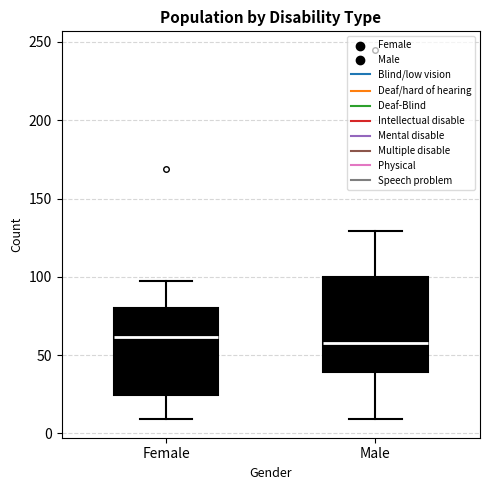

Reading left to right, read every box against the y-axis: the position of its median line, the range the box covers, and the ends of its whiskers. The values are not printed on the chart, so give them approximately, as read against the axis.

Female: median 60, box 25 to 80, whiskers 10 to 95
Male: median 60, box 40 to 100, whiskers 10 to 130